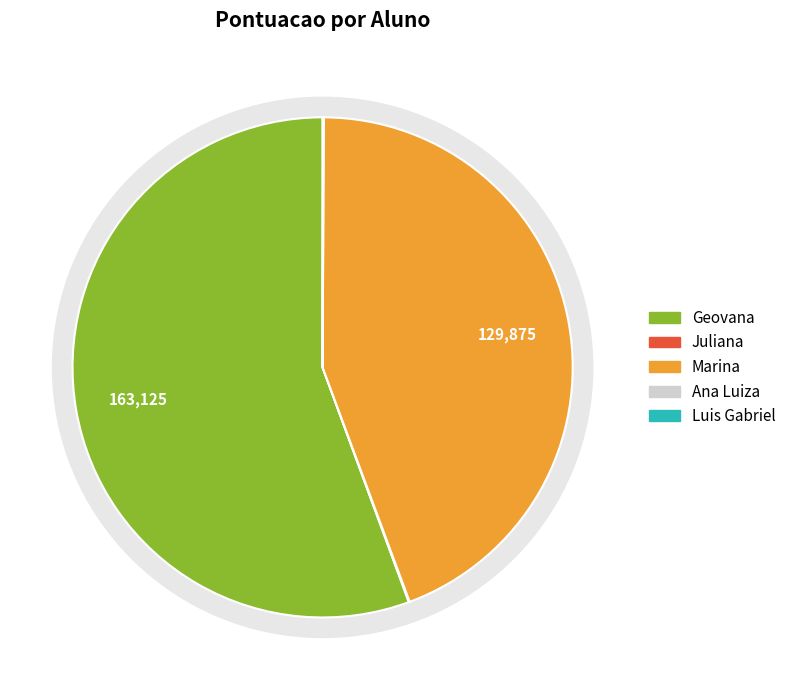

The Juliana Schlindwein slice represents 1% of the pie. True or false?

False